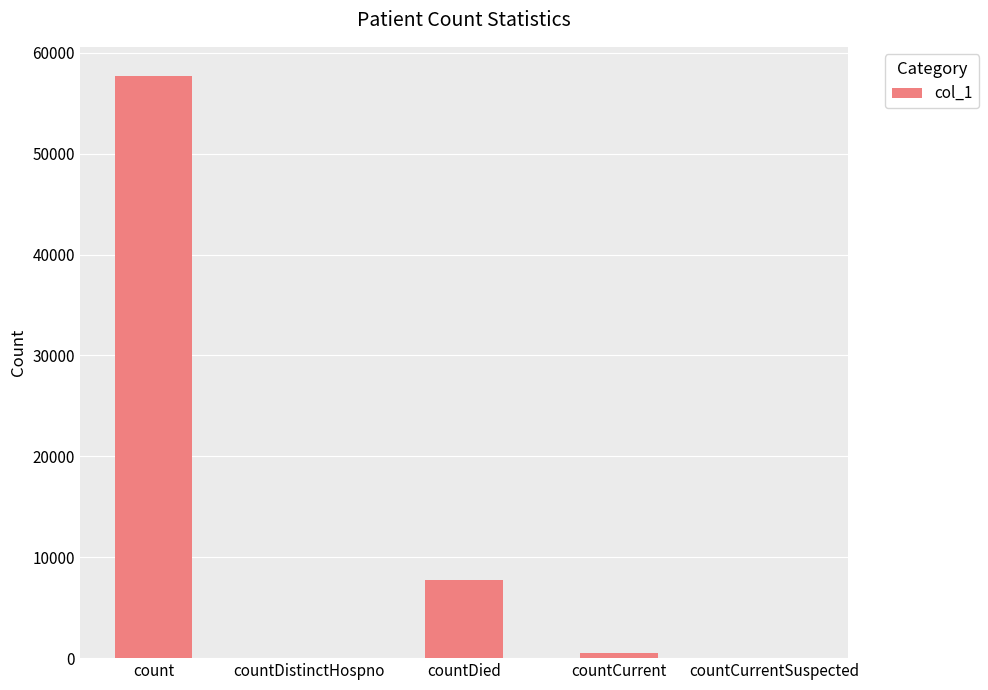

What is the sum of all values?

65989